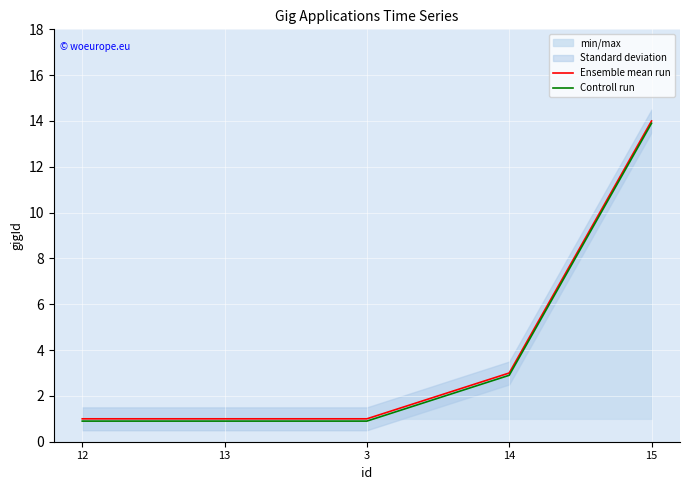

True or false: Ensemble mean run and Controll run intersect in this chart.

False